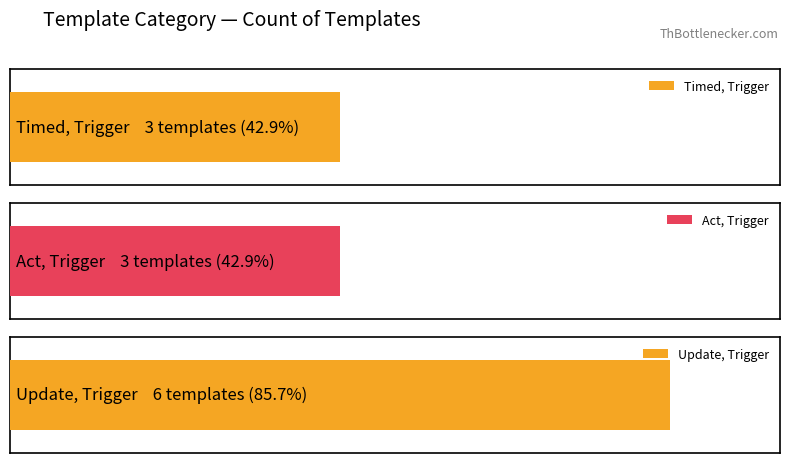

True or false: the data shows 2 at Timed, Trigger.

False